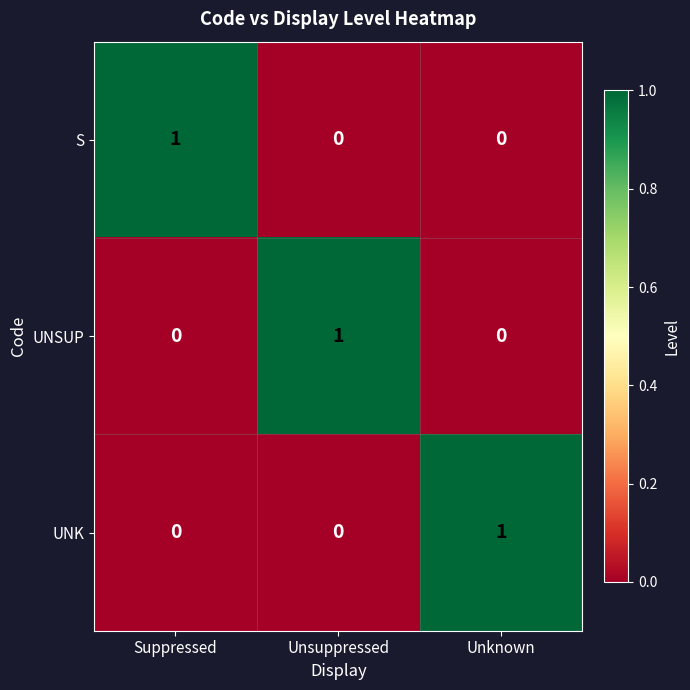

Reading right to left, list all the values displayed in this chart.

S: Unknown=0	Unsuppressed=0	Suppressed=1
UNSUP: Unknown=0	Unsuppressed=1	Suppressed=0
UNK: Unknown=1	Unsuppressed=0	Suppressed=0